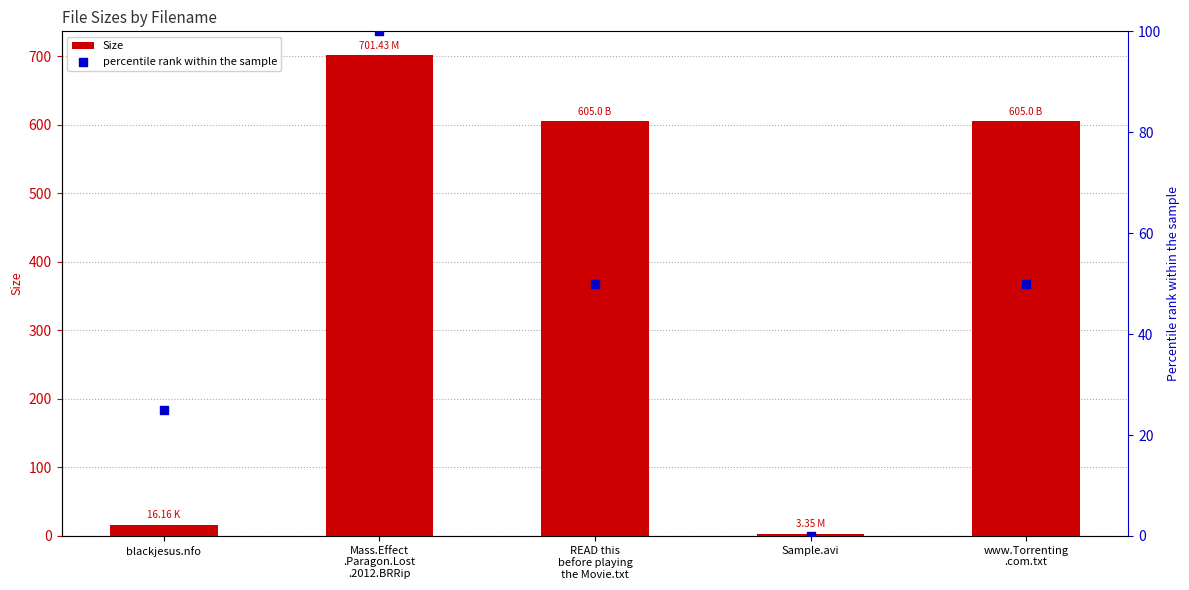

At which category is the sum across all series the highest?

Mass.Effect
.Paragon.Lost
.2012.BRRip